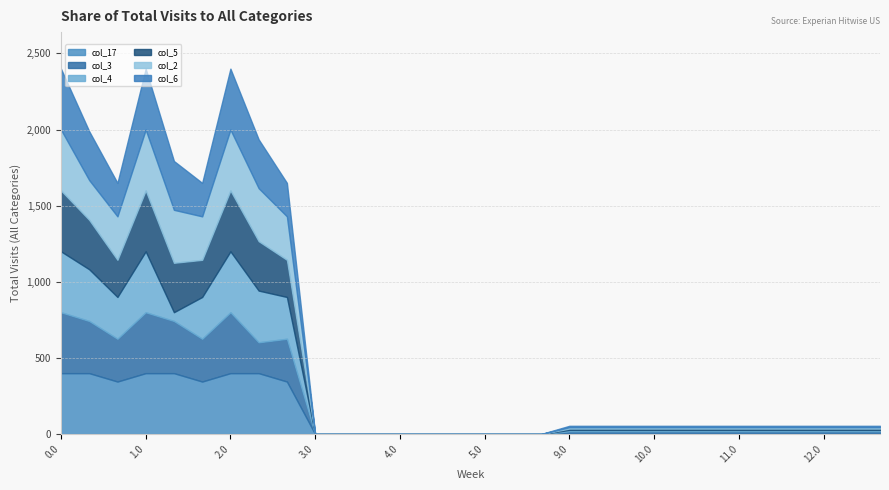

What is the spread (max minus min) of values at 0.1?

138.7